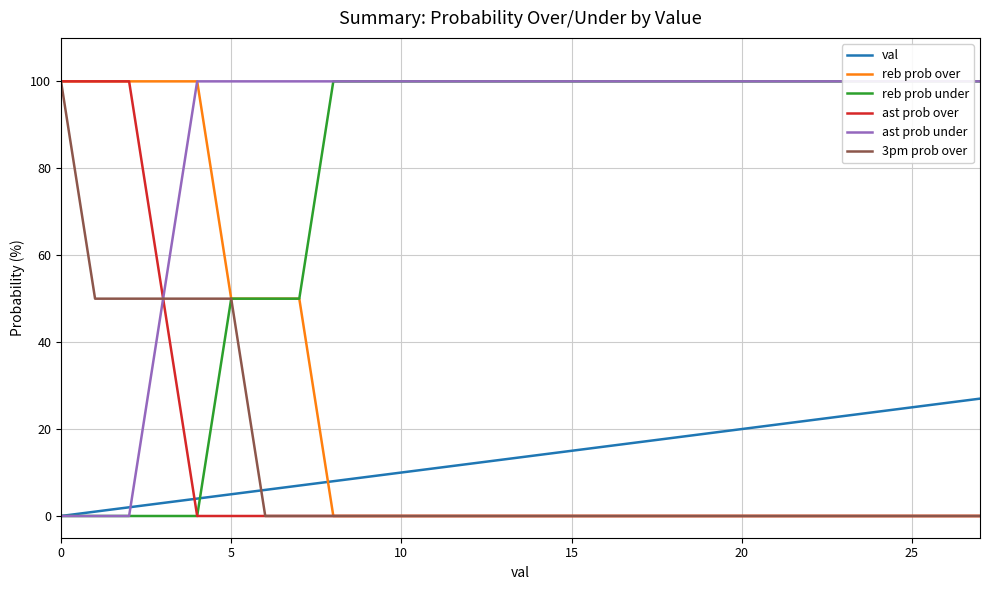

What are all the series names shown in the legend?

val, reb prob over, reb prob under, ast prob over, ast prob under, 3pm prob over